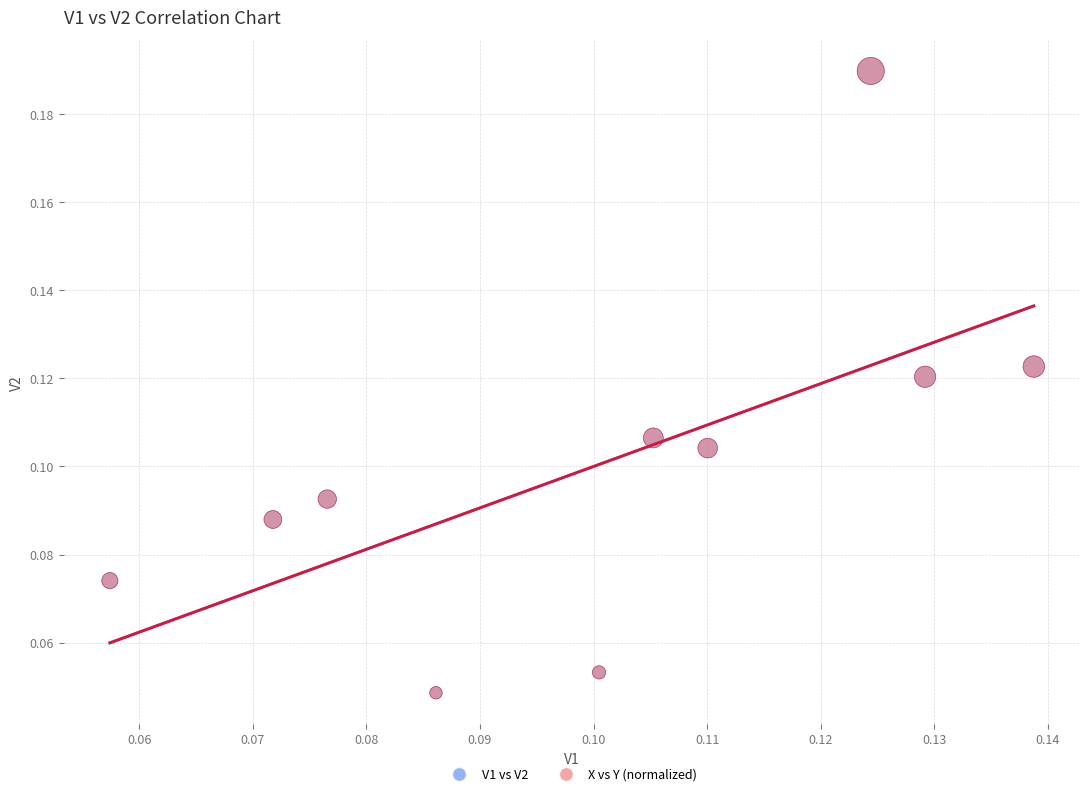

What are all the series names shown in the legend?

V1 vs V2, X vs Y (normalized)